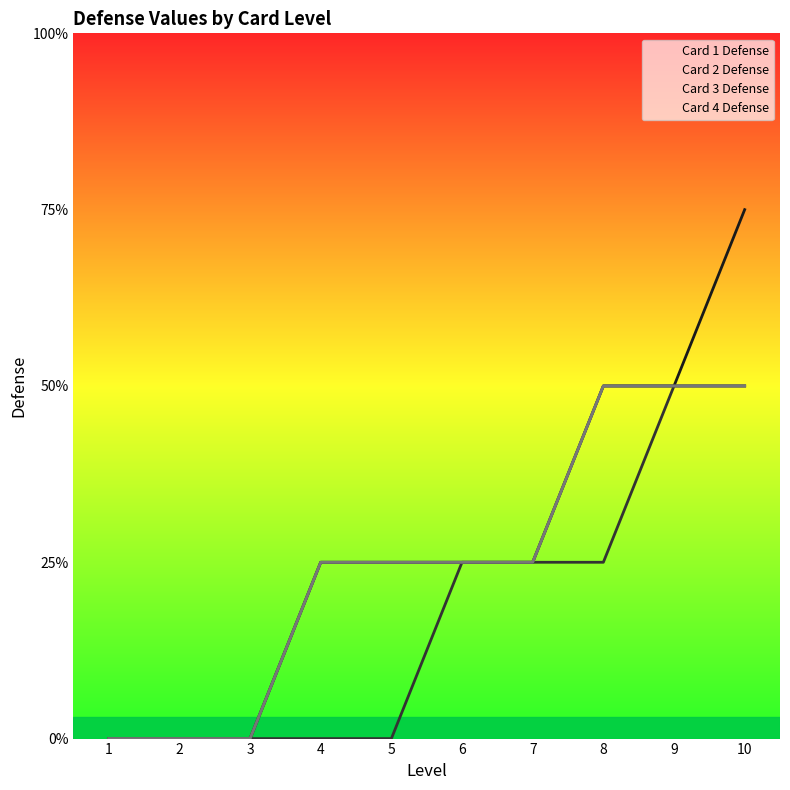

At which category does the chart reach its minimum across all series?

1